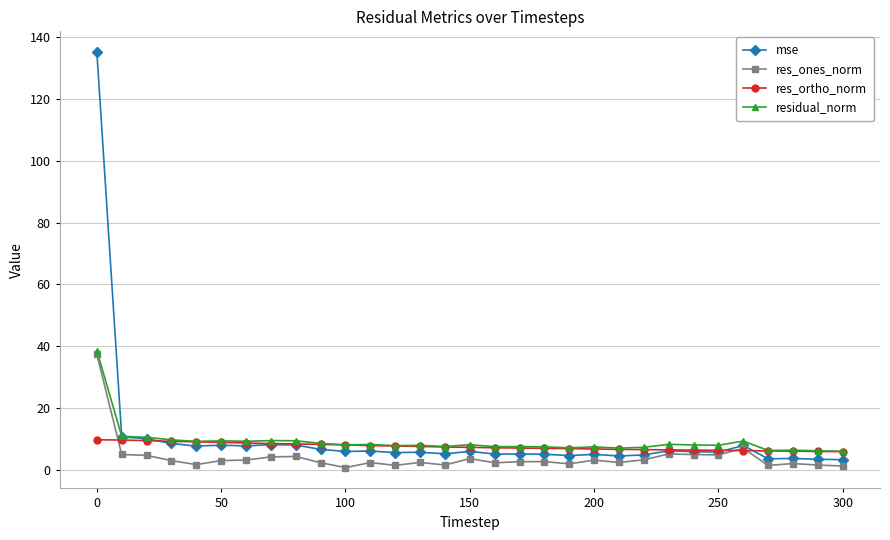

Which series has the largest range (max minus min)?

mse